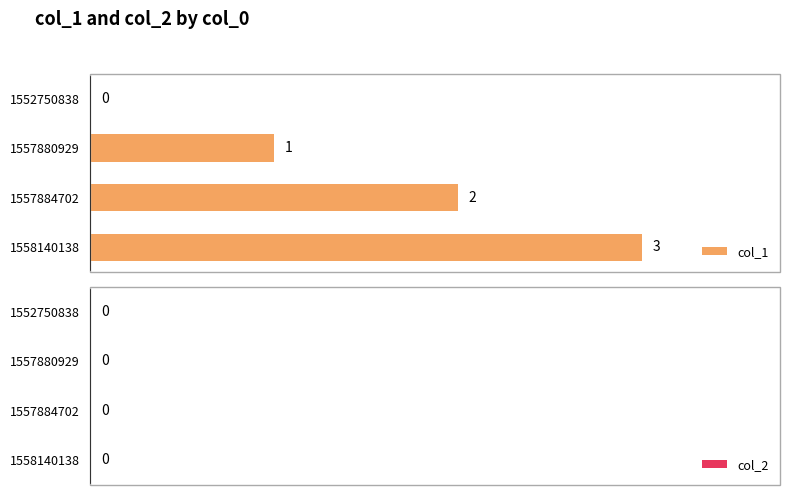

Where is the data nearest to the value 1?

1557880929